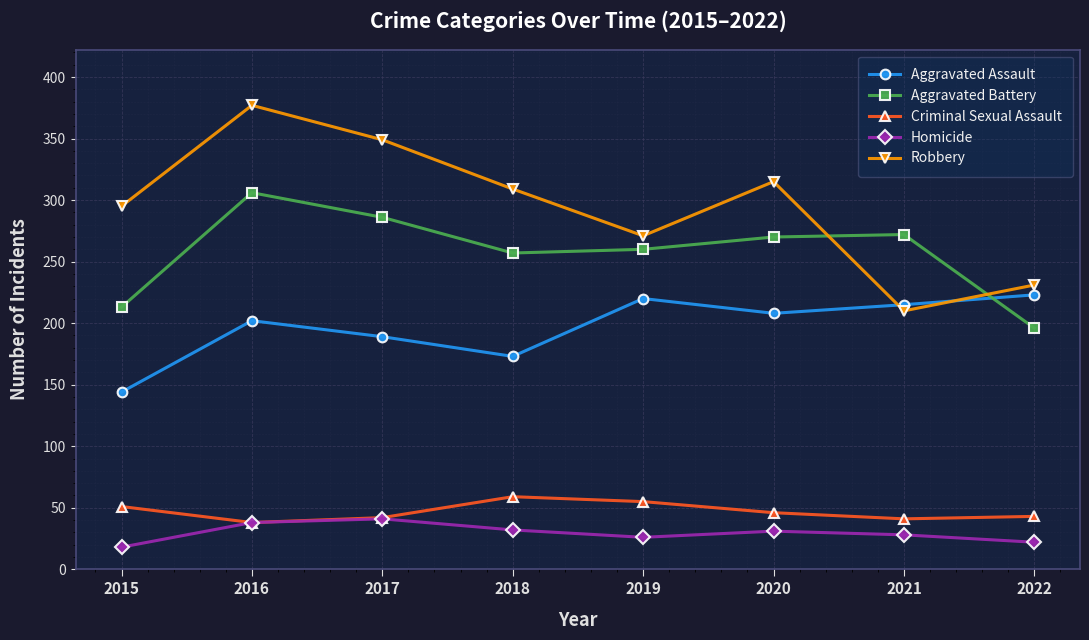

Is the value of Aggravated Battery at 2017 greater than the value of Robbery at 2016?

No